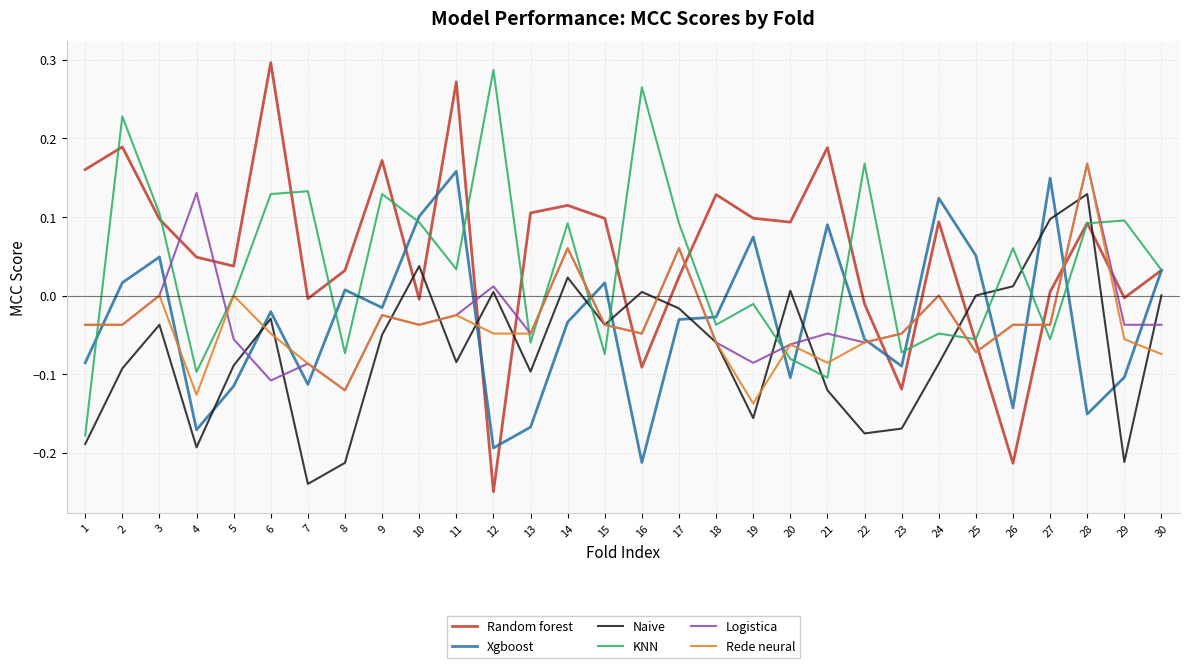

Is the value of Xgboost at 1 greater than the value of Rede neural at 12?

No